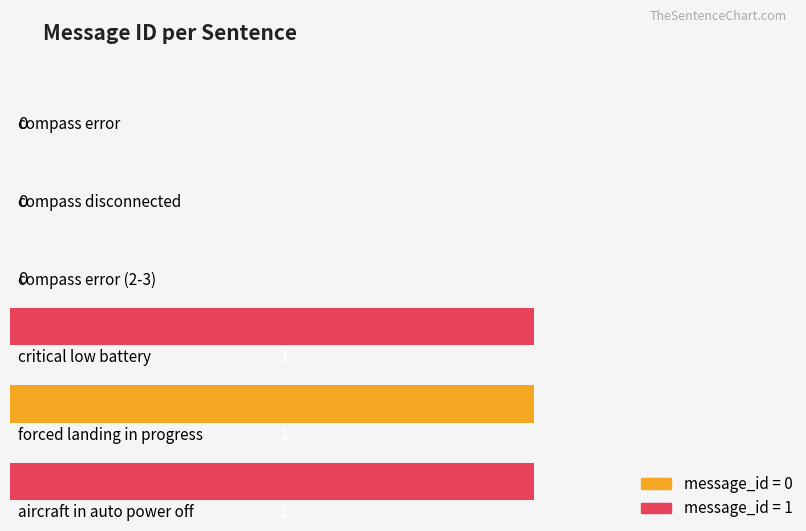

Are the bars horizontal?

Yes